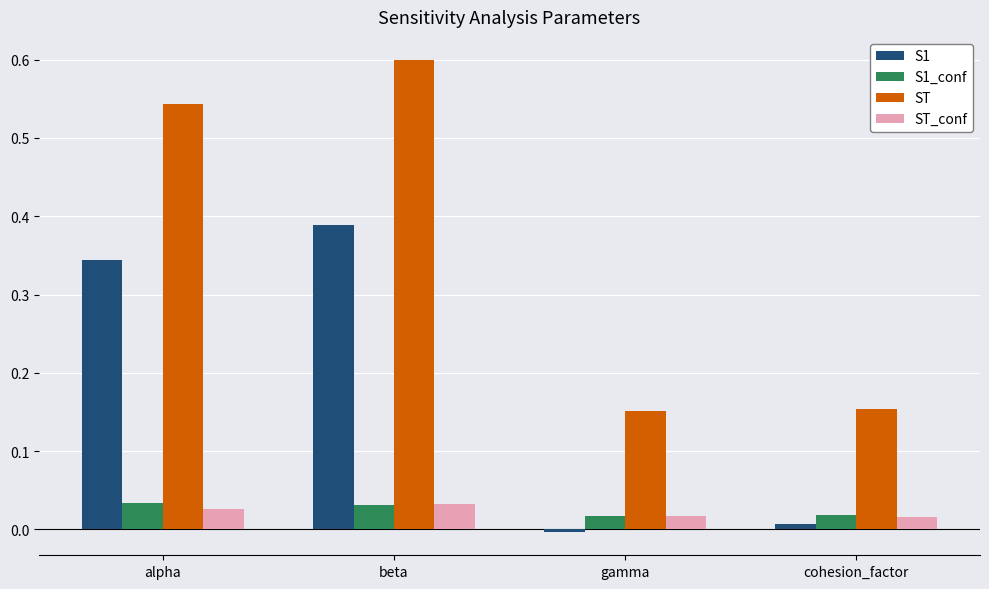

Which series has the largest total across all categories?

ST